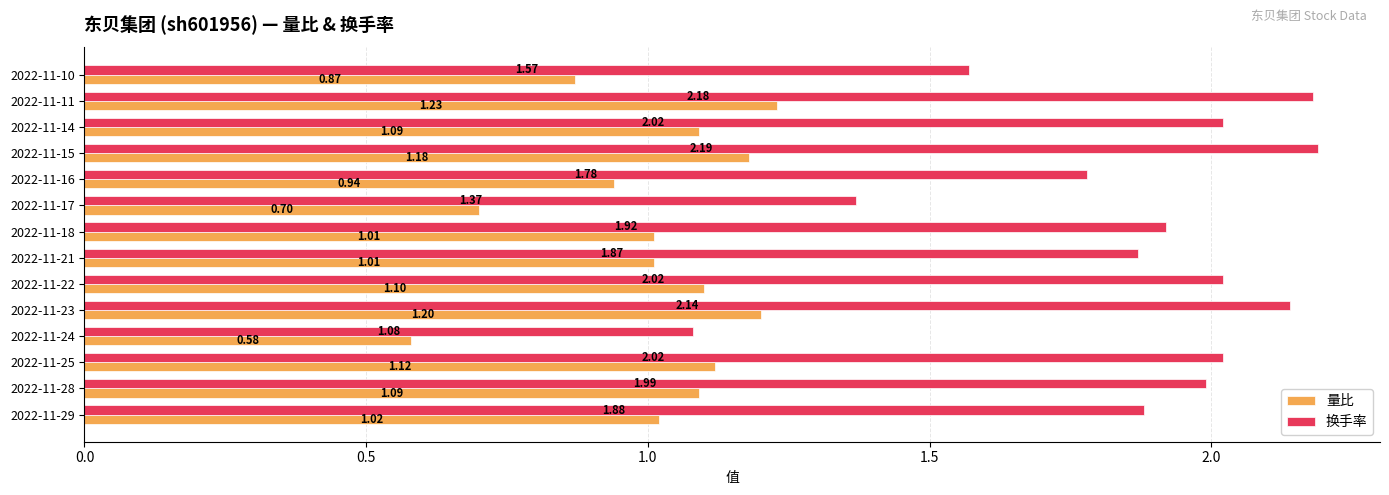

Which series changed the most between 2022-11-25 and 2022-11-23?

换手率